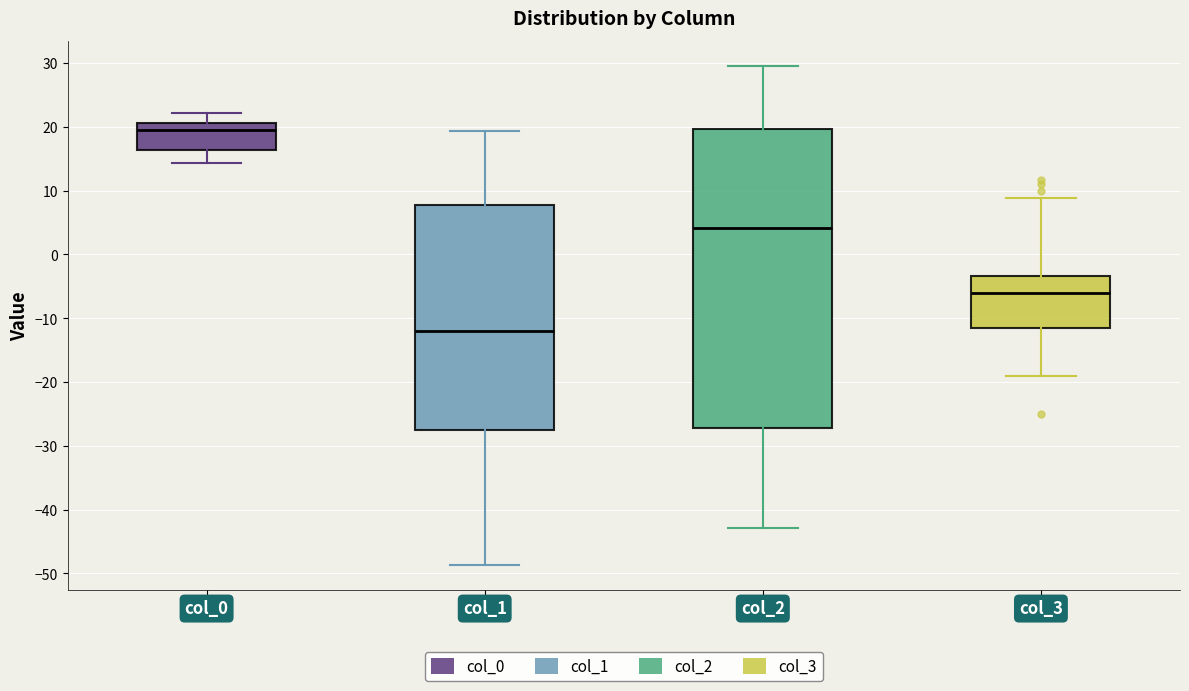

Which box has the lowest median line?

col_1